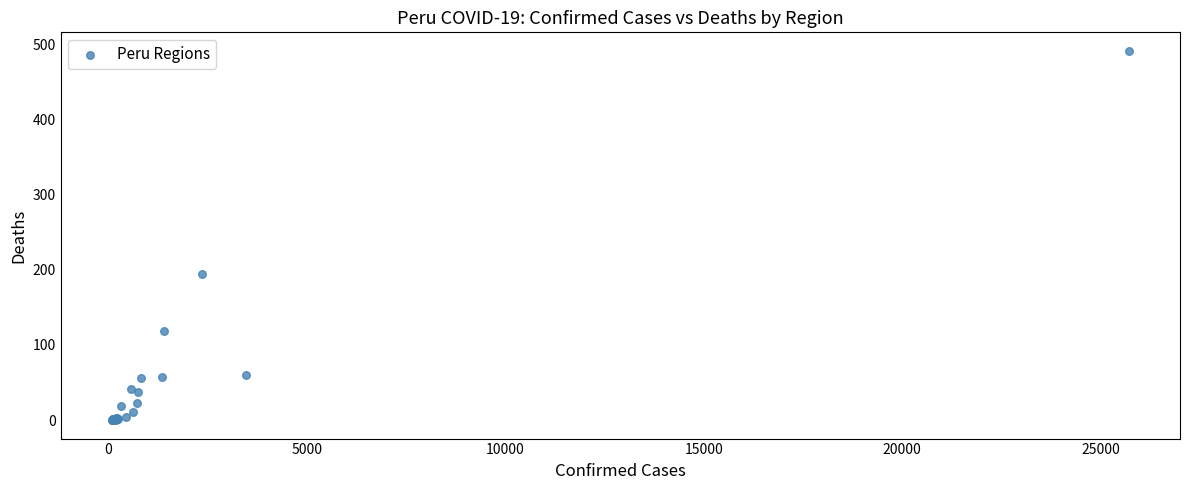

What Y value in the scatter plot is closest to 245?

194